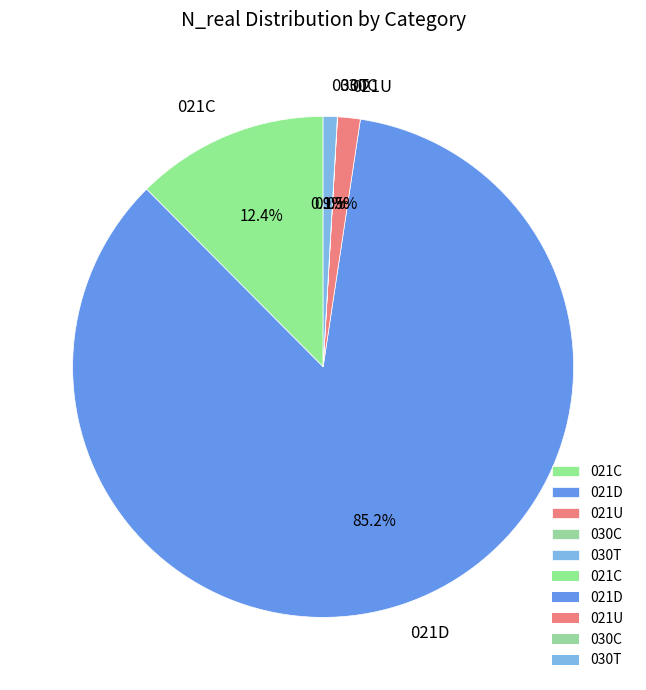

What is the largest slice in the pie chart?

021D